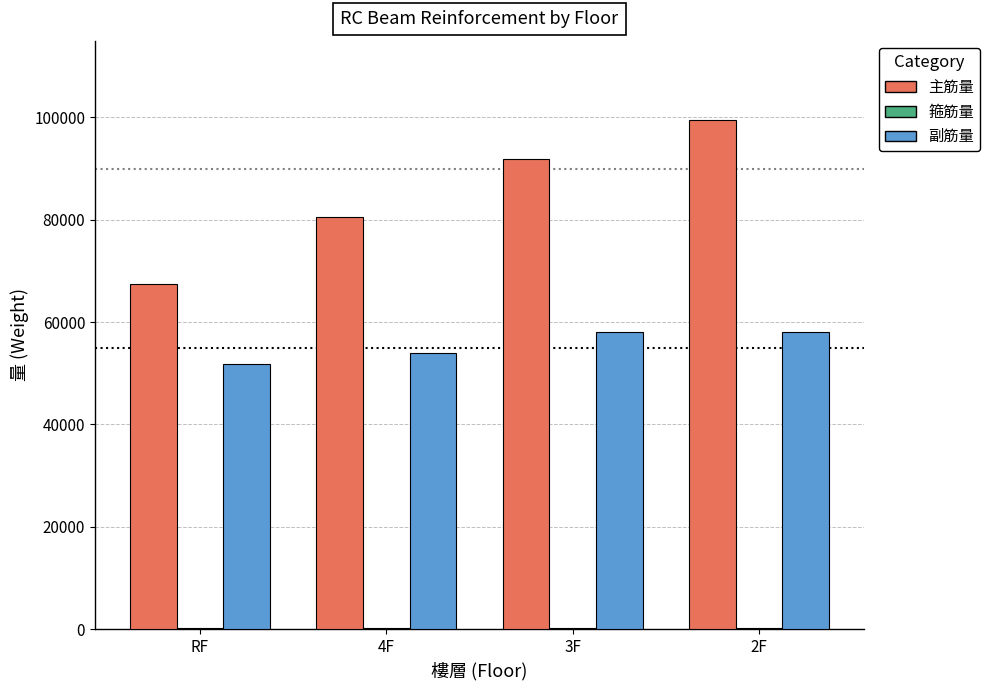

Is it true that 副筋量 equals 24092.0 at RF?

False